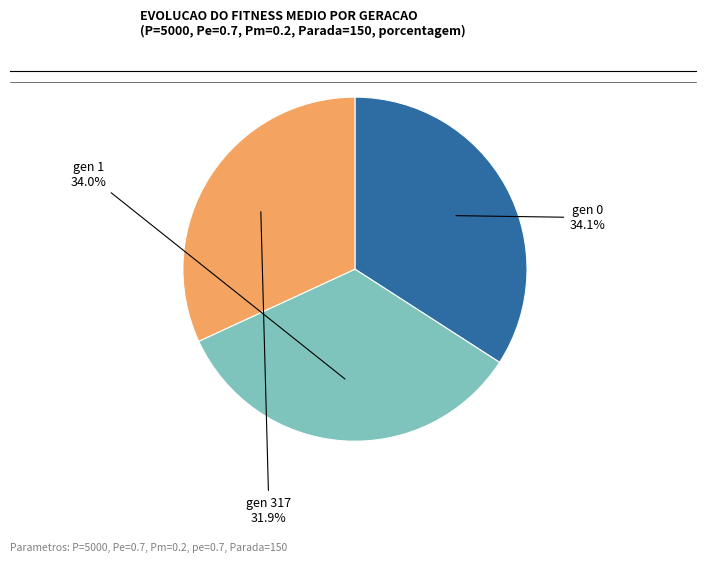

What is the total percentage of gen 317 and gen 0?

66.0%